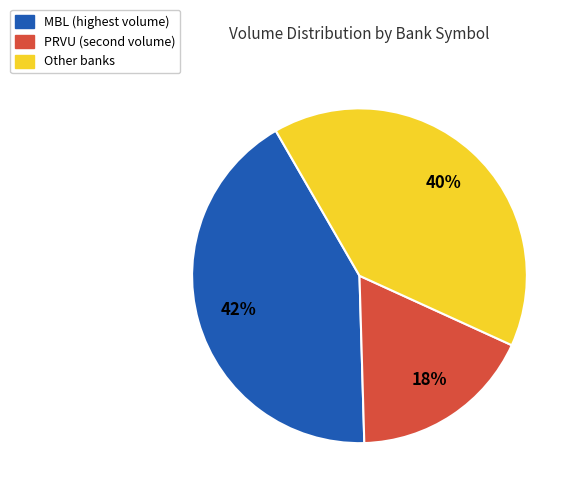

To the nearest percent, what is the difference between the largest and smallest slice percentages?

24%